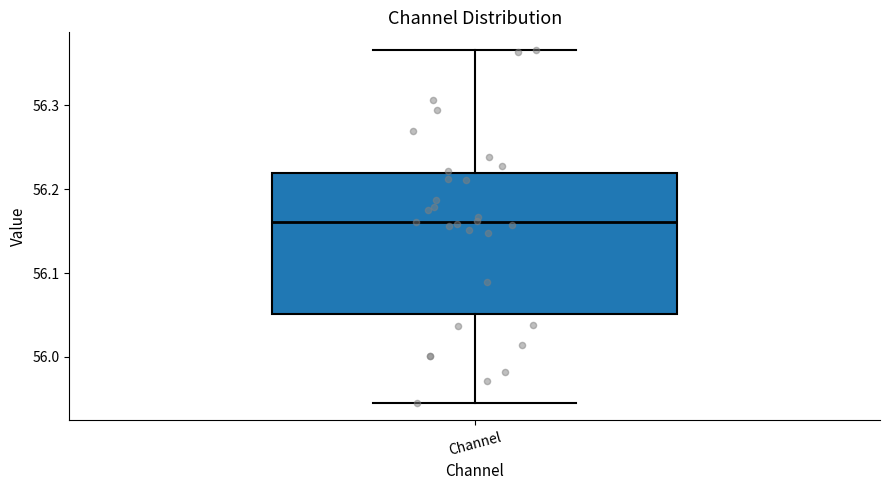

Read this box plot against the y-axis: the position of the median line, the range covered by the box, and the ends of both whiskers. The values are not printed on the chart, so give them approximately, as read against the axis.

median 56.16, box 56.05 to 56.22, whiskers 55.95 to 56.37